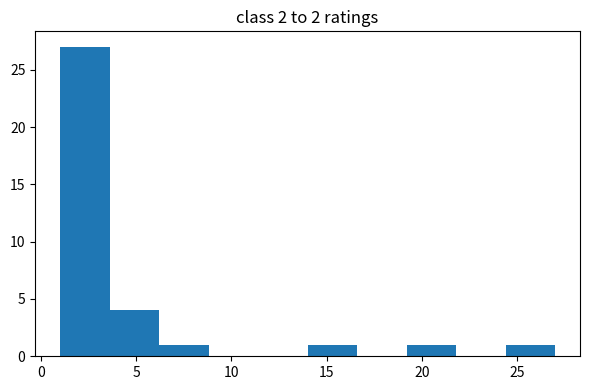

Reading left to right, list every bar in this chart as the range it spans on the x-axis followed by its height. Neither the bar edges nor the heights are printed on the chart, so give them approximately, as read against the axes.

1.0 to 3.6: 27
3.6 to 6.2: 4
6.2 to 8.8: 1
8.8 to 11.4: 0
11.4 to 14.0: 0
14.0 to 16.6: 1
16.6 to 19.2: 0
19.2 to 21.8: 1
21.8 to 24.4: 0
24.4 to 27.0: 1